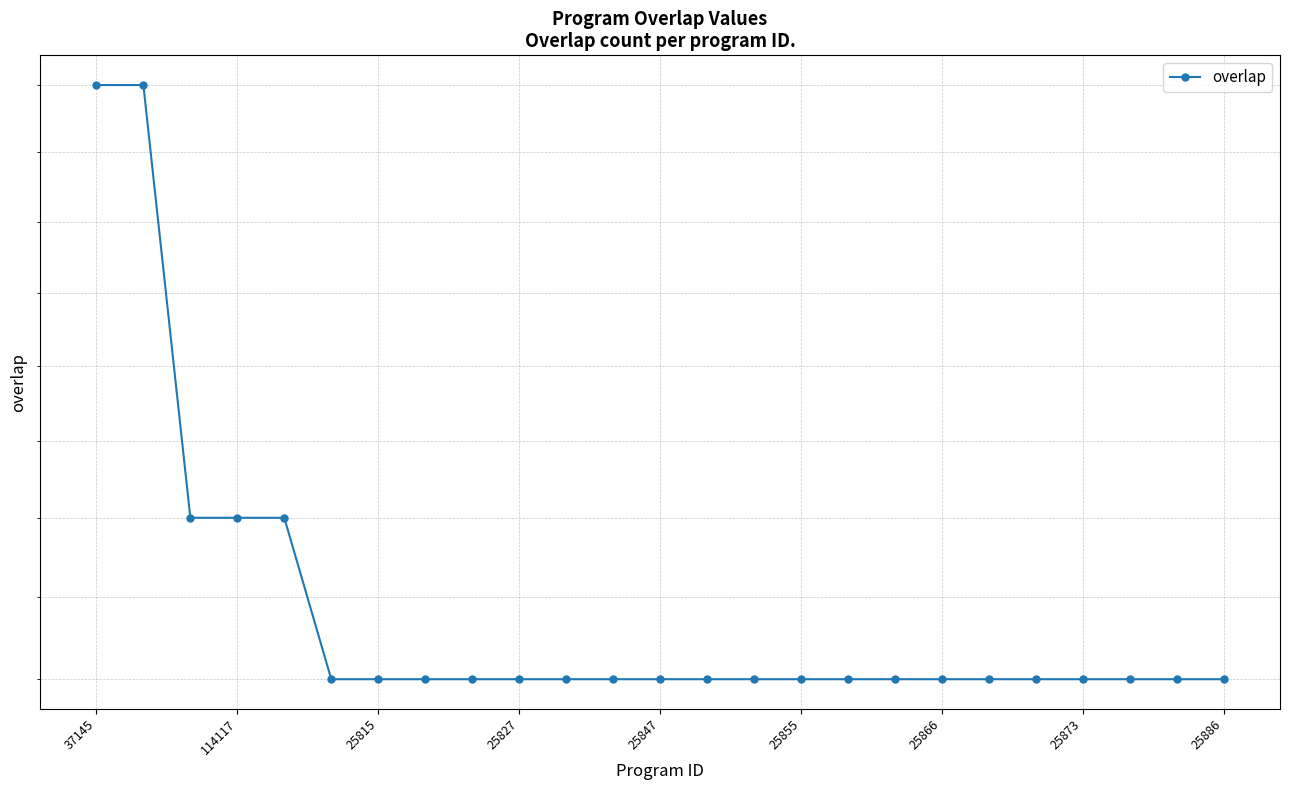

True or false: the data has more than 0 interior local peaks.

False